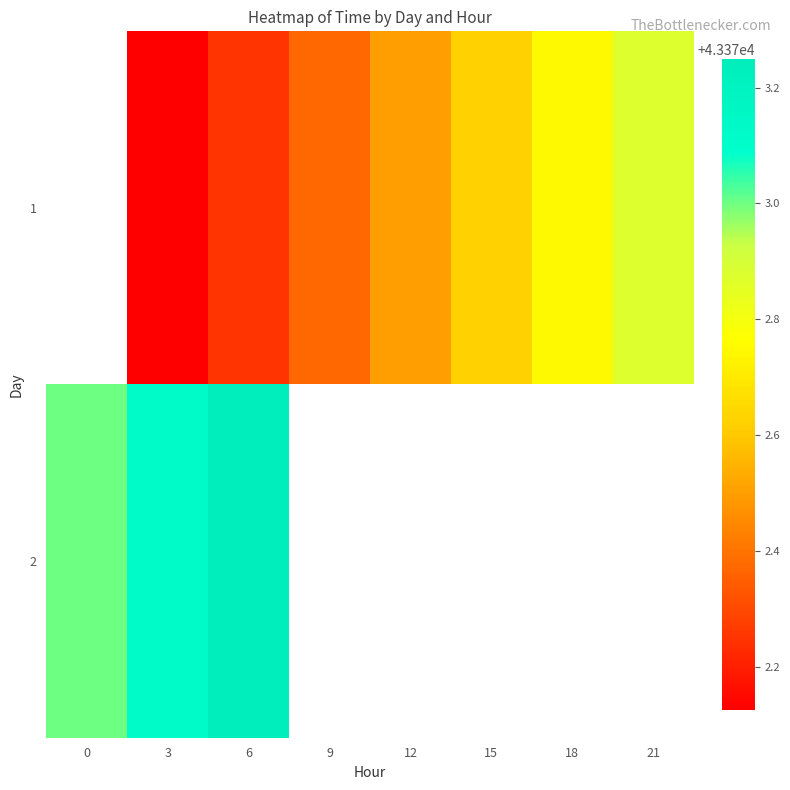

How many data points does each series have?

8